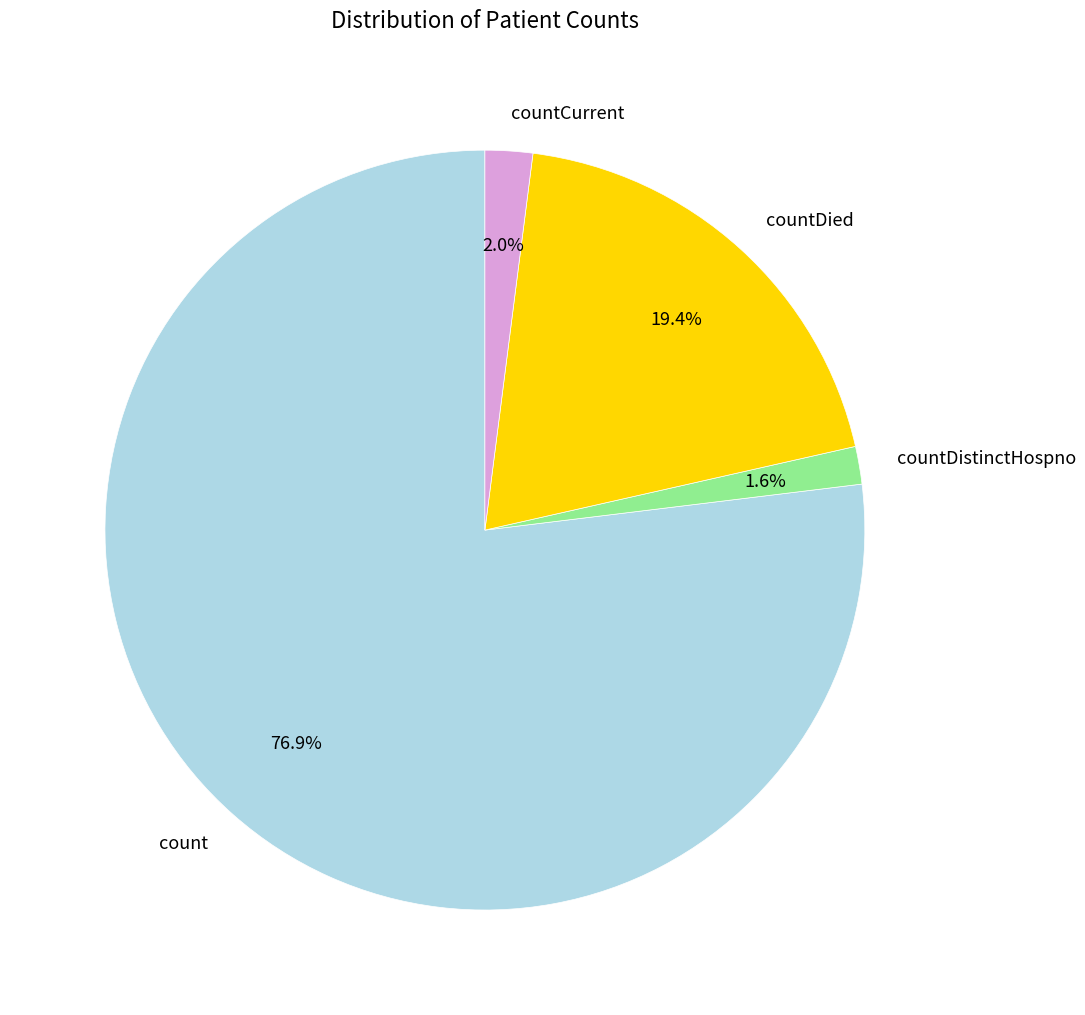

What percentage is the countDied slice, to the nearest percent?

19%